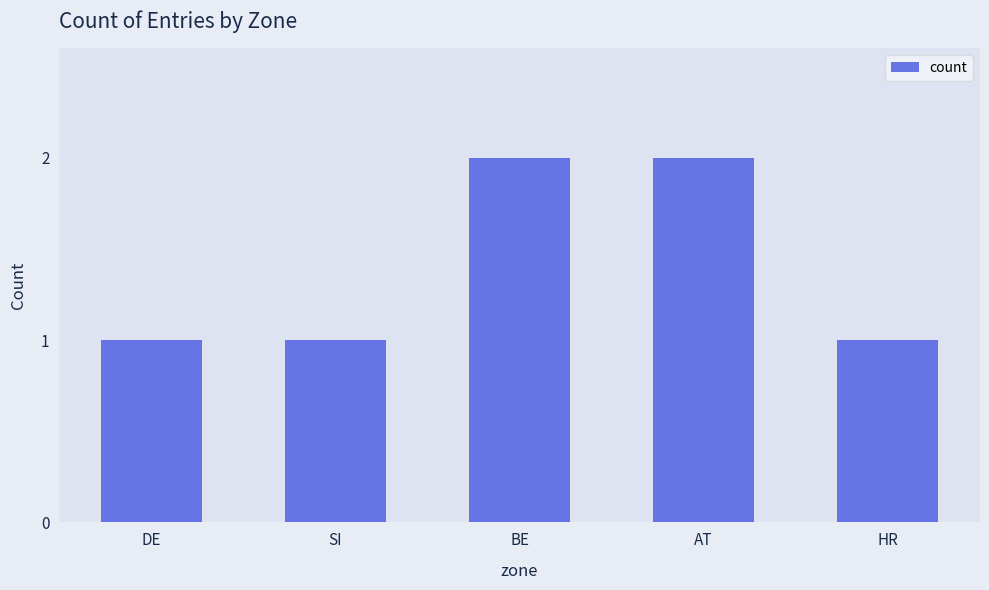

Does the chart contain any negative values?

No